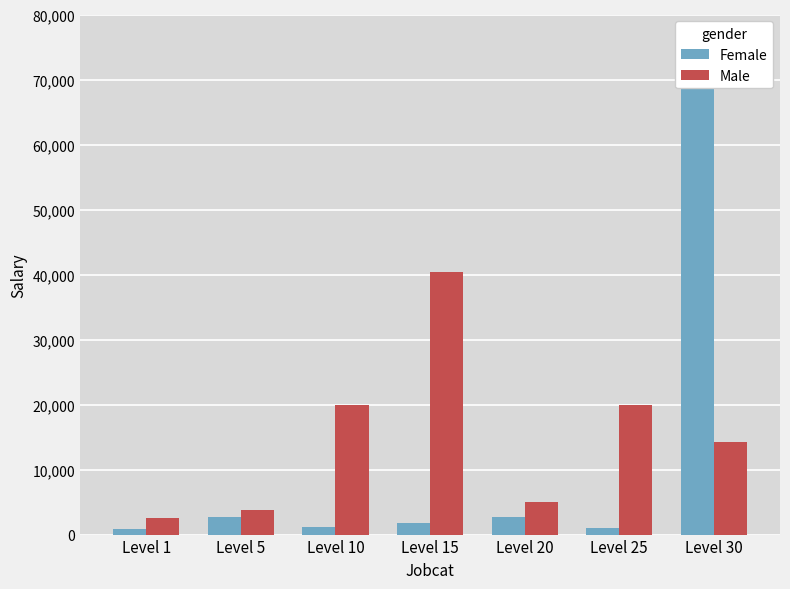

How many bars are there in each group?

2